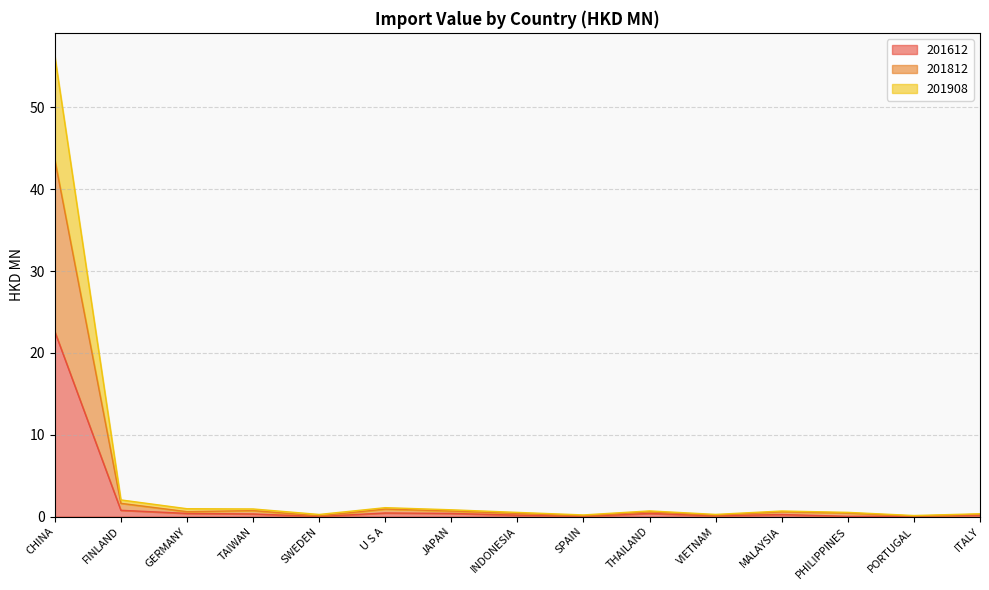

How many distinct data groups are displayed?

3